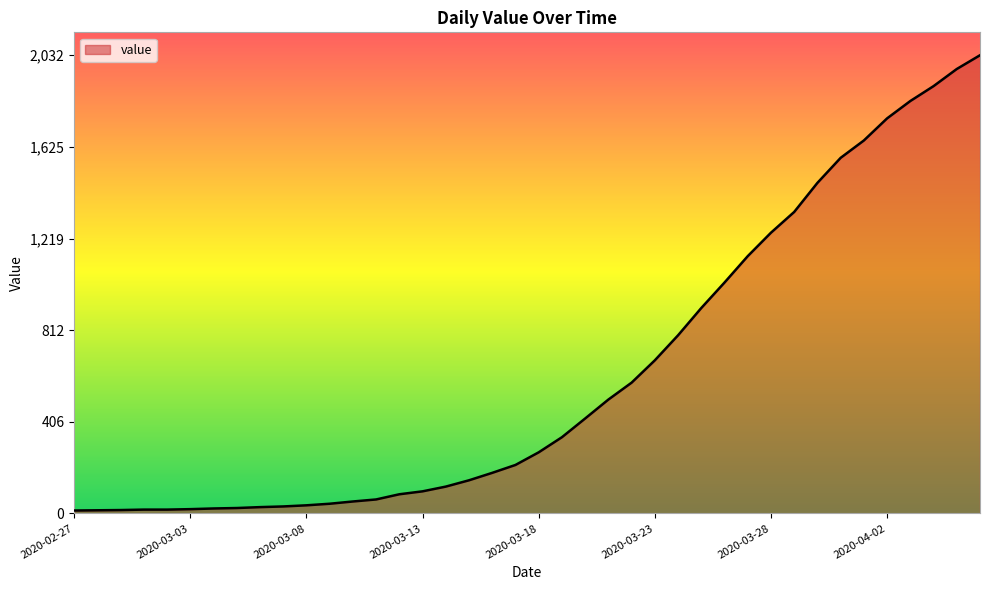

What is the maximum value shown in the chart?

2032